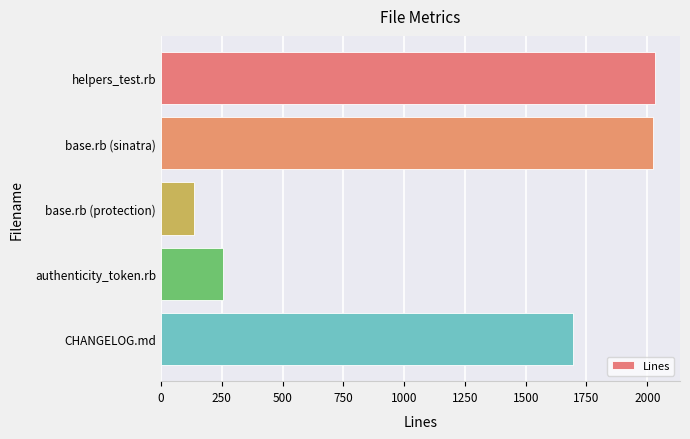

What is the minimum value shown in the chart?

134